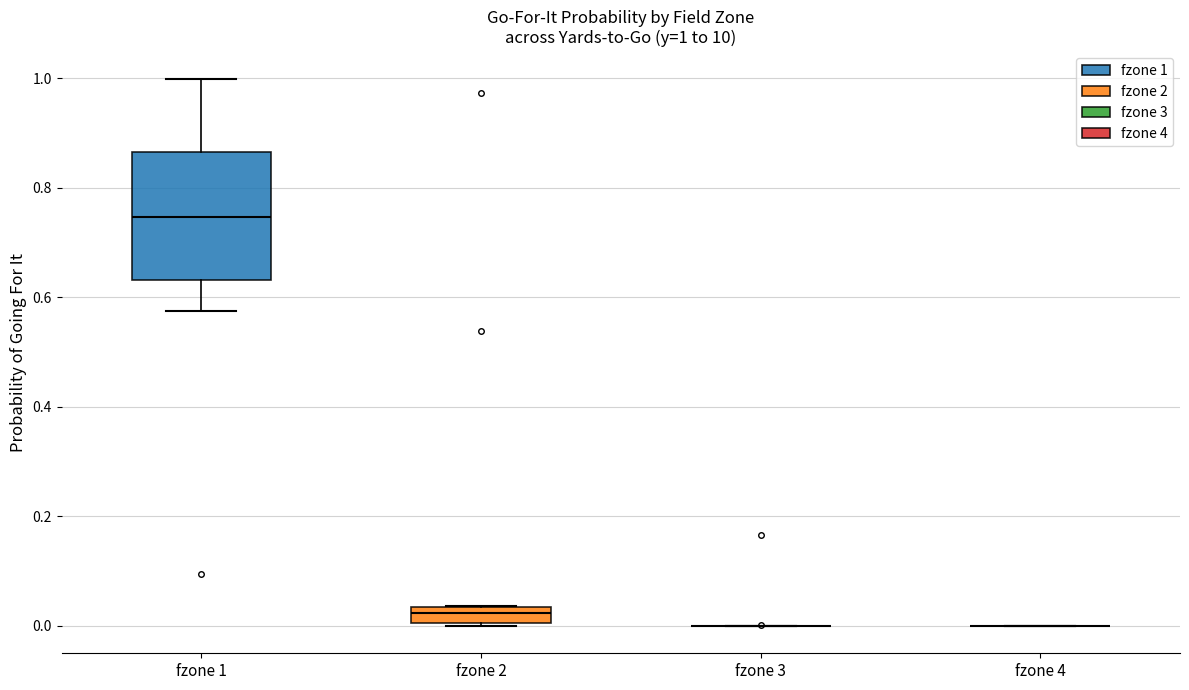

Which box is the tallest, from its lower edge to its upper edge?

fzone 1